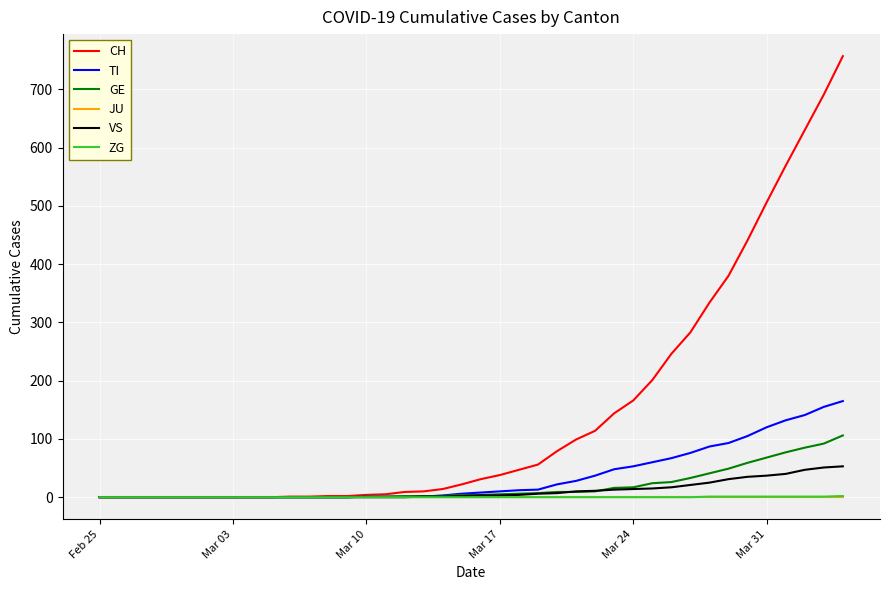

Which series has the largest total across all categories?

CH